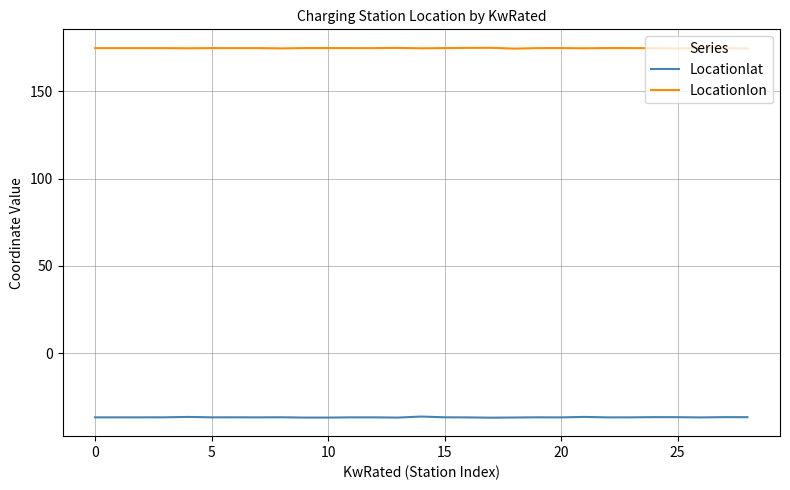

What are all the series names shown in the legend?

Locationlat, Locationlon